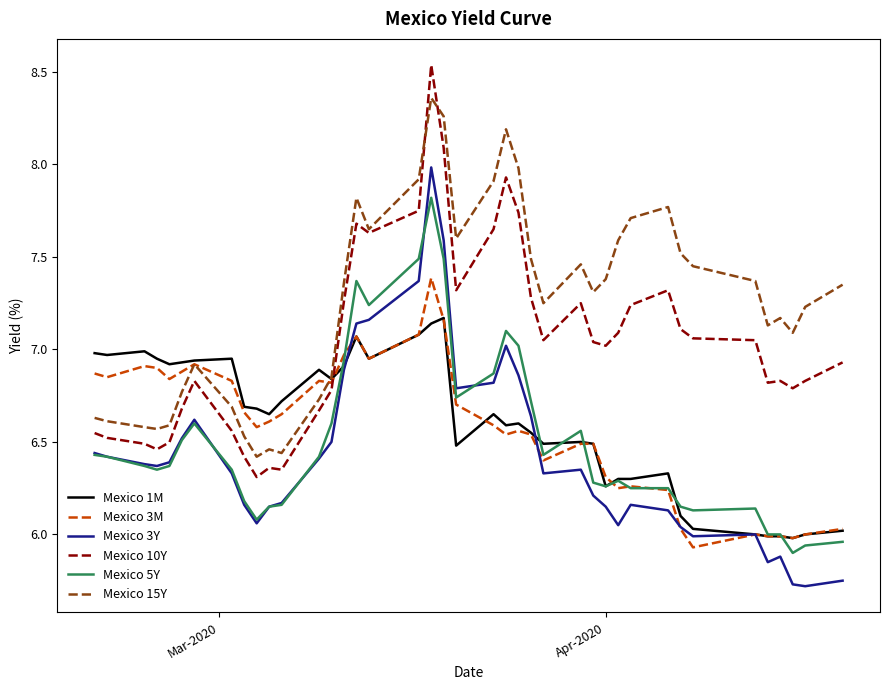

Rank the series by their maximum value, from highest to lowest.

Mexico 10Y, Mexico 15Y, Mexico 3Y, Mexico 5Y, Mexico 3M, Mexico 1M